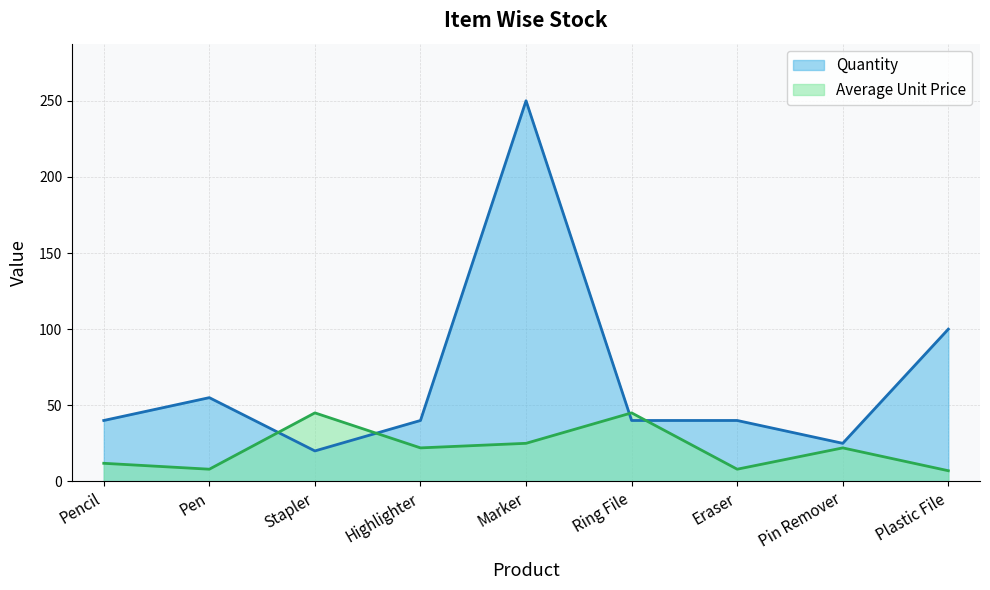

Does the chart display data point markers on the line(s)?

No